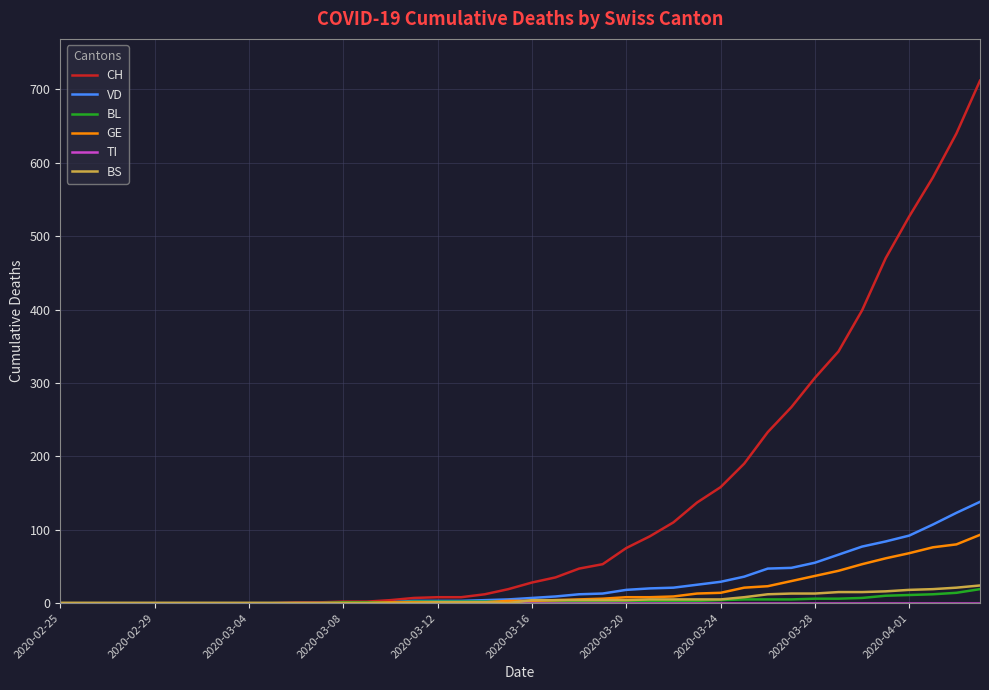

Which series has the widest spread of values?

CH